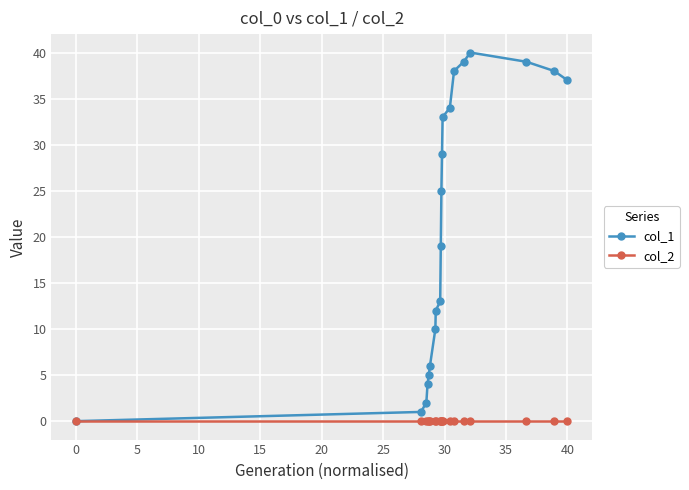

List the series in order of their overall mean, lowest first.

col_2, col_1